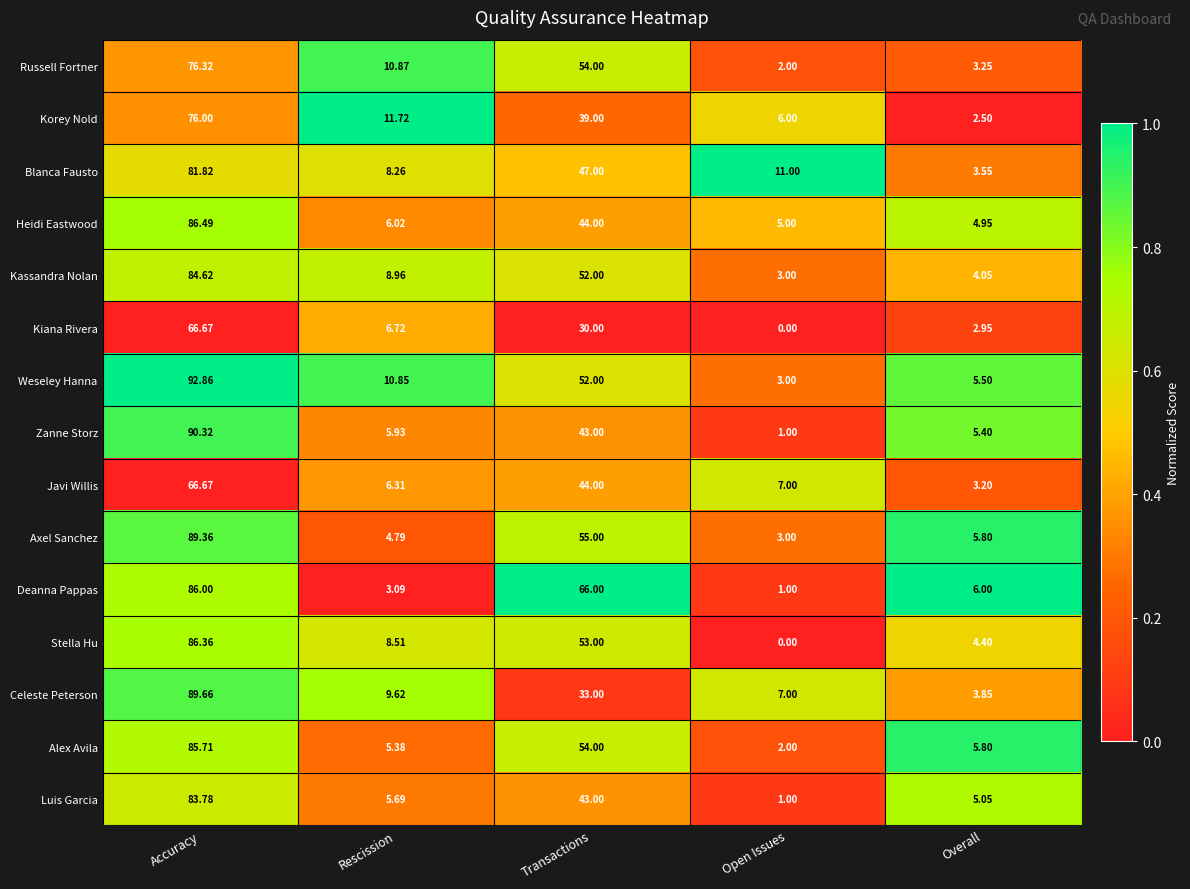

At which label does Deanna Pappas first exceed 6?

Accuracy